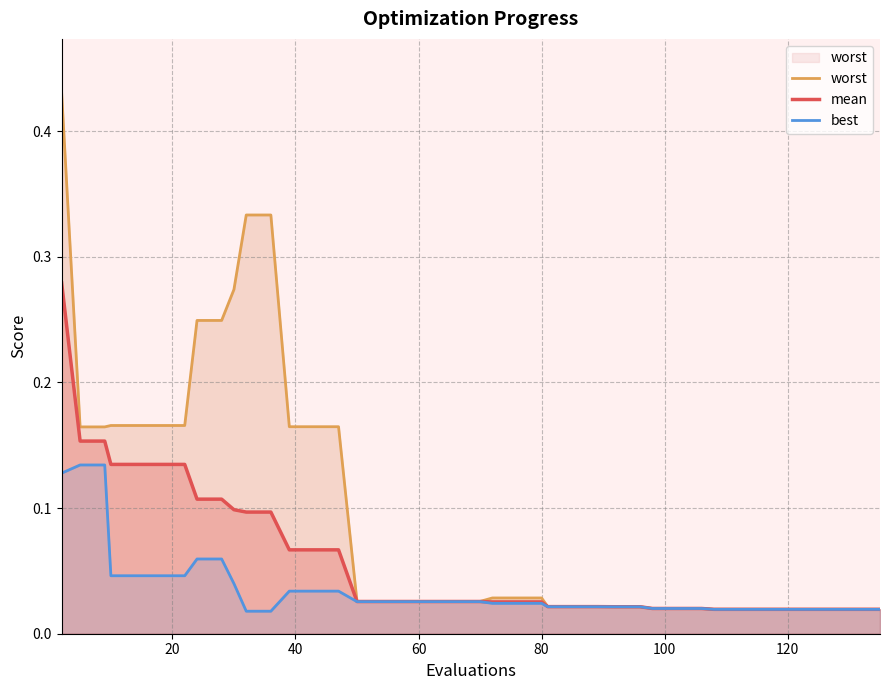

Which series has the largest total across all categories?

worst